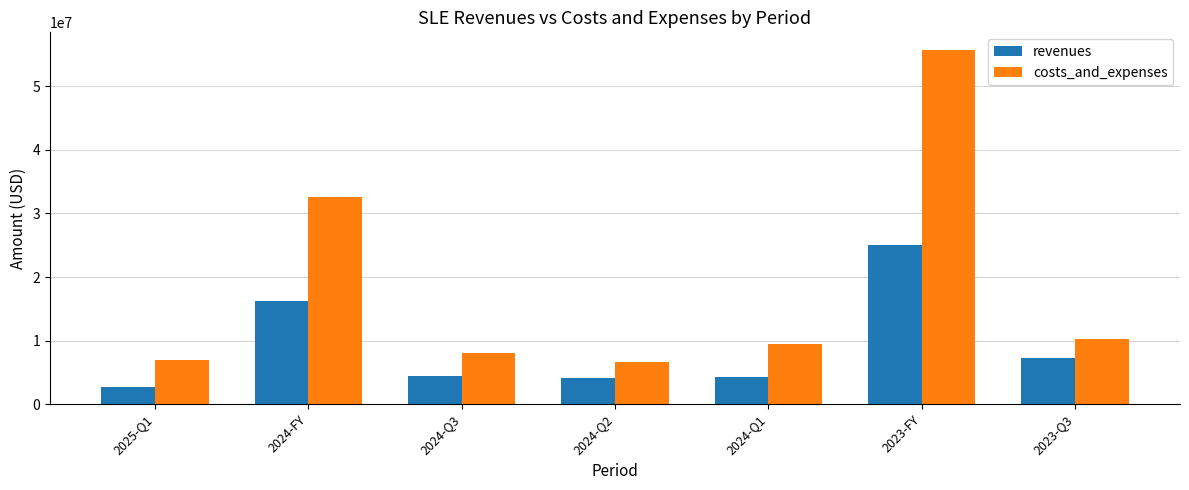

What is the difference between the highest and lowest values at 2024-FY?

16474000